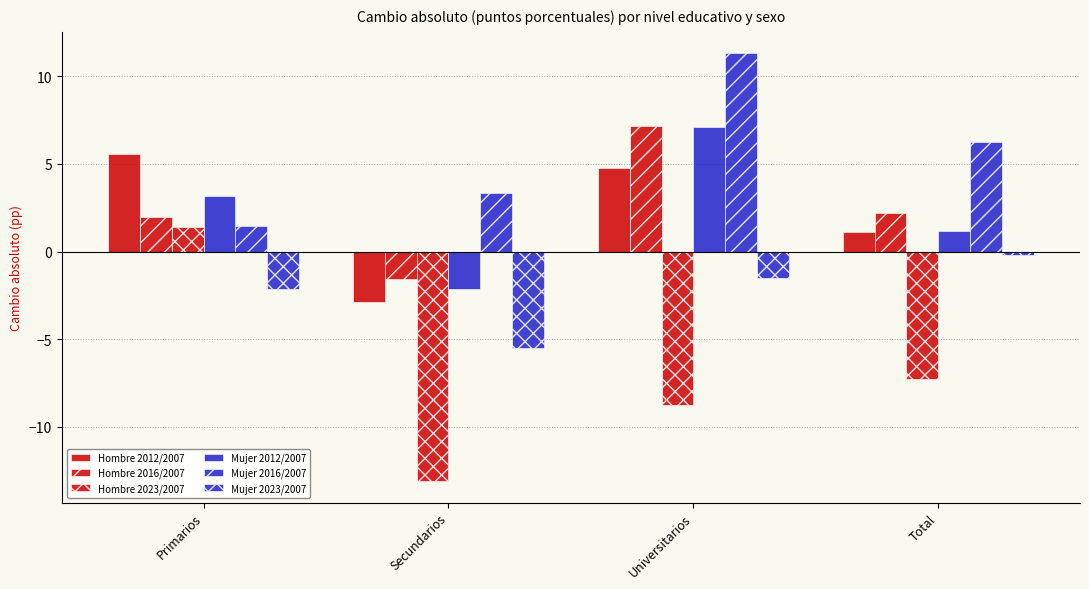

What is the label of the 2nd bar from the left?

Secundarios